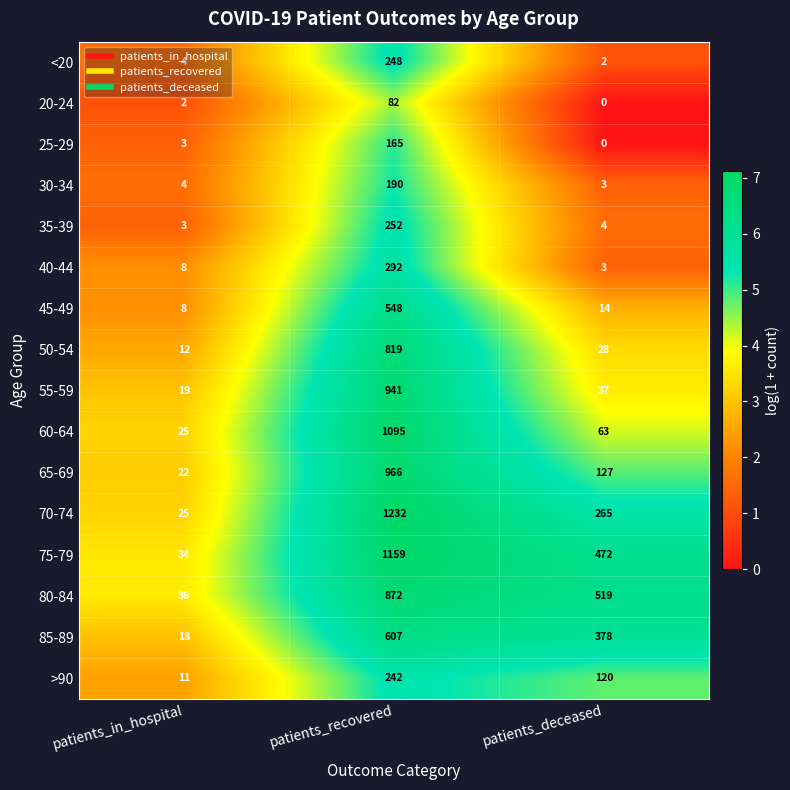

Which series has the largest total across all categories?

75-79